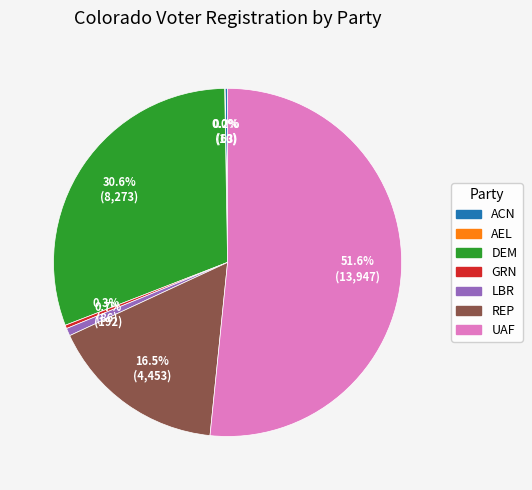

Combined, do REP and DEM account for over 50%?

No